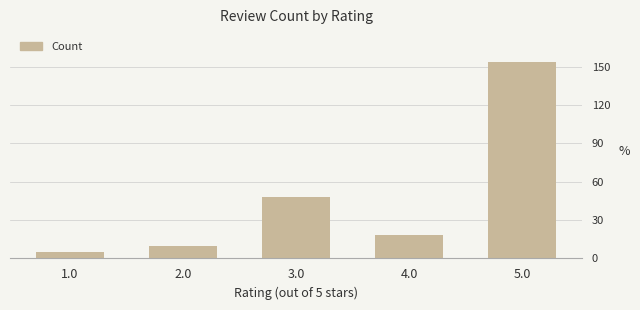

True or false: the data shows 4 at 2.0.

False